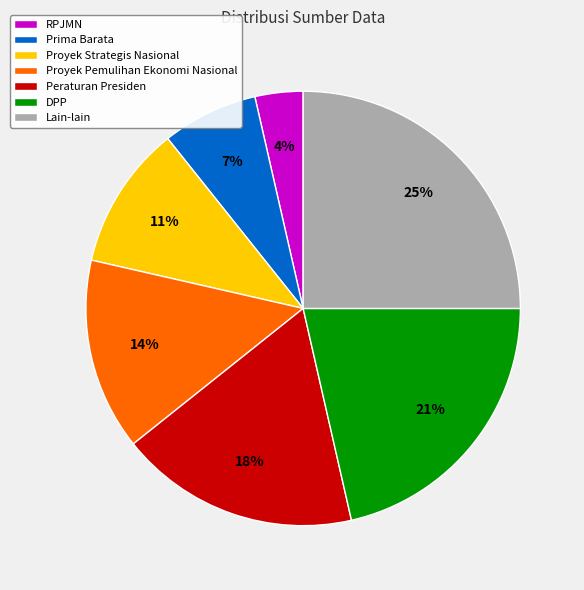

Is it true that DPP is 21% of the pie?

True